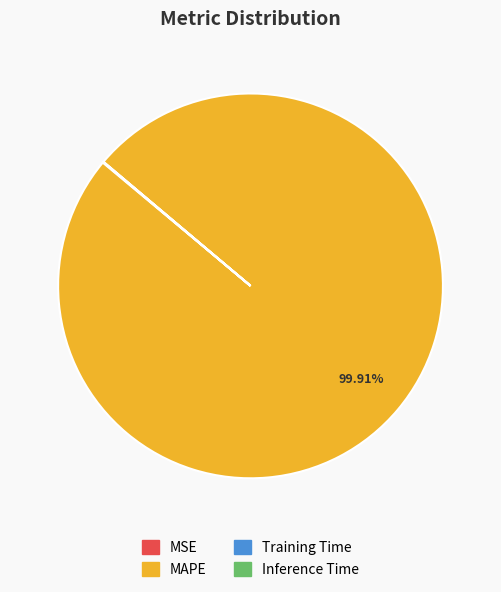

Does MAPE account for over 50% of the chart?

Yes